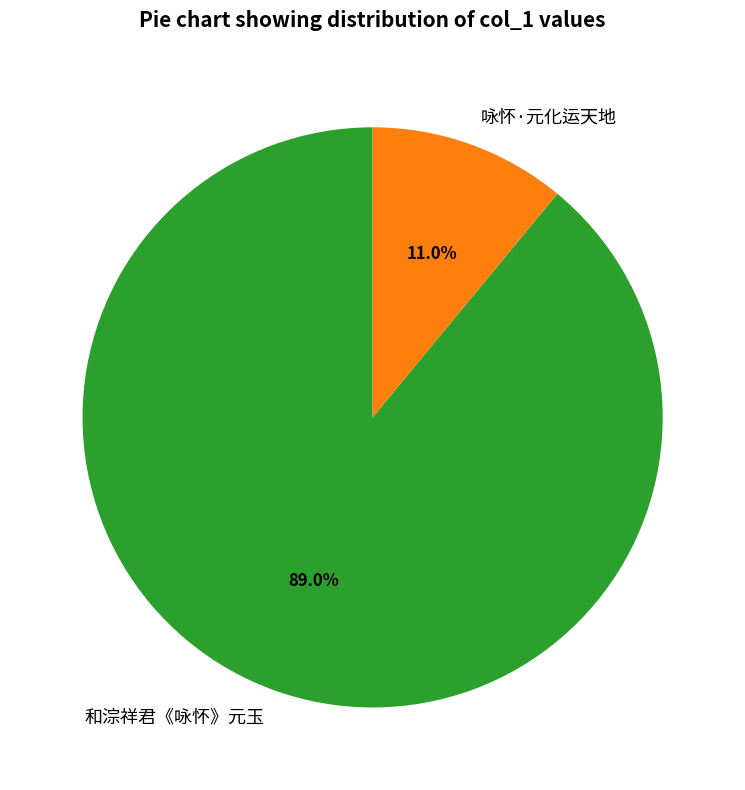

The 咏怀·元化运天地 slice represents 11% of the pie. True or false?

True